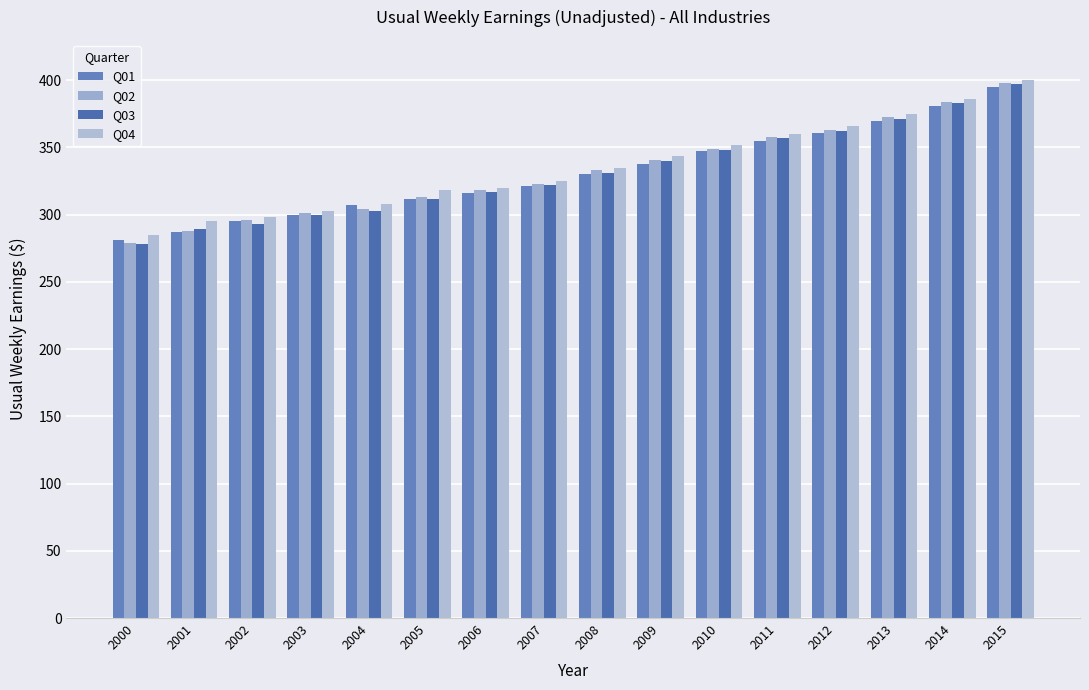

At how many categories does at least one series exceed 338?

7